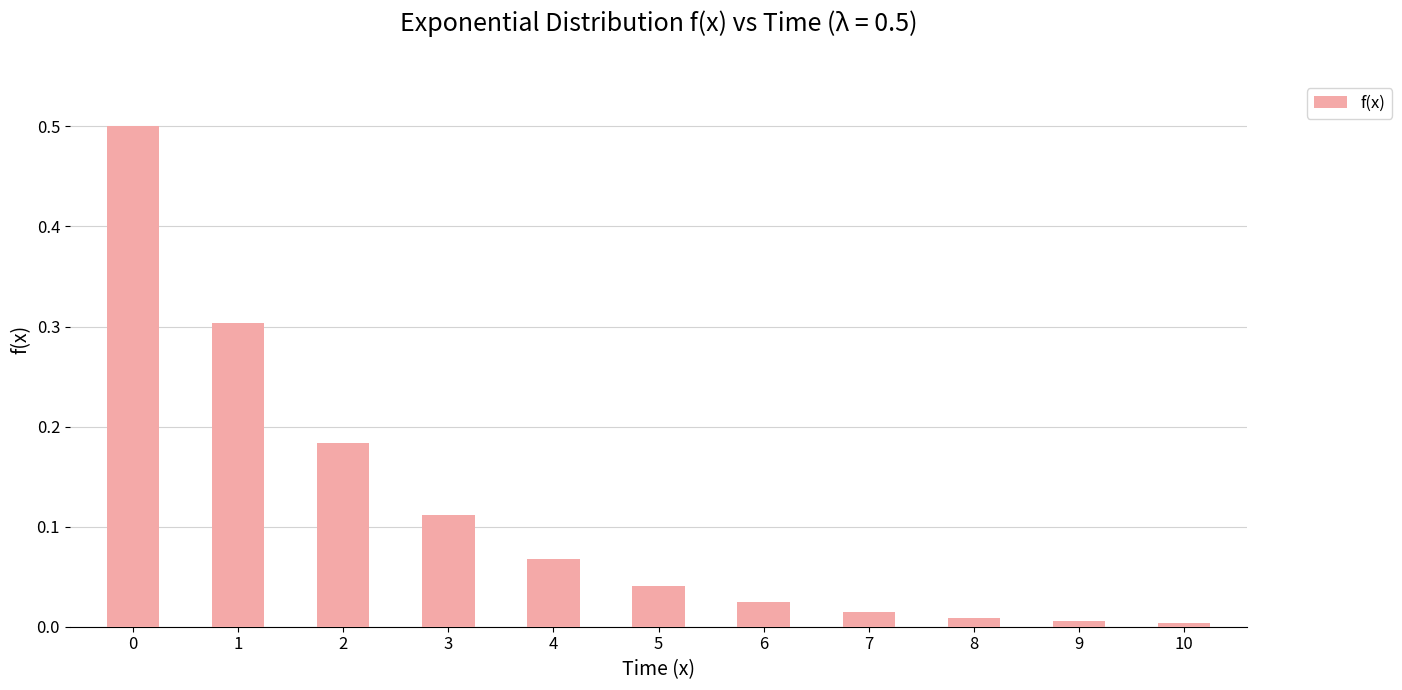

What is the value of the 2nd bar from the left?

0.3